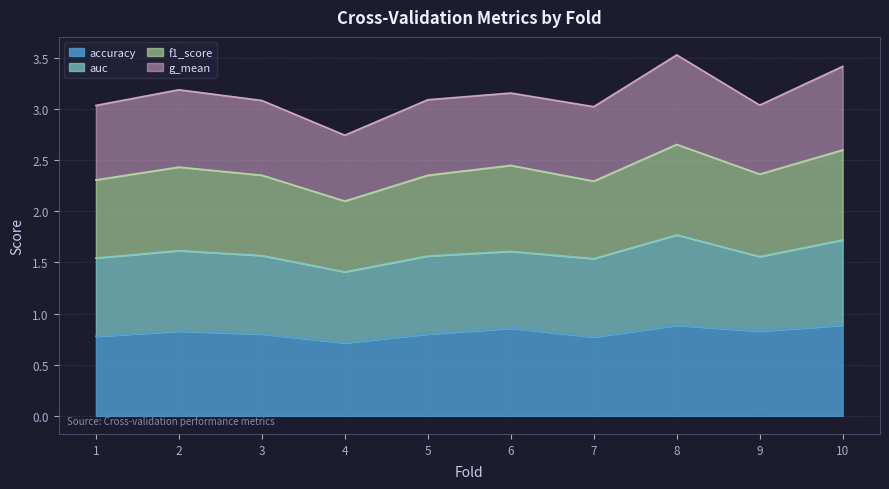

What is the total value across all series at 10?

3.4